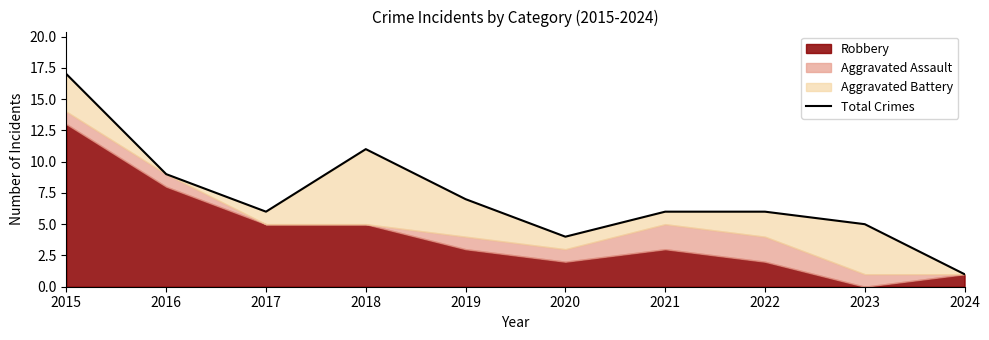

What is the minimum value shown in the chart?

1